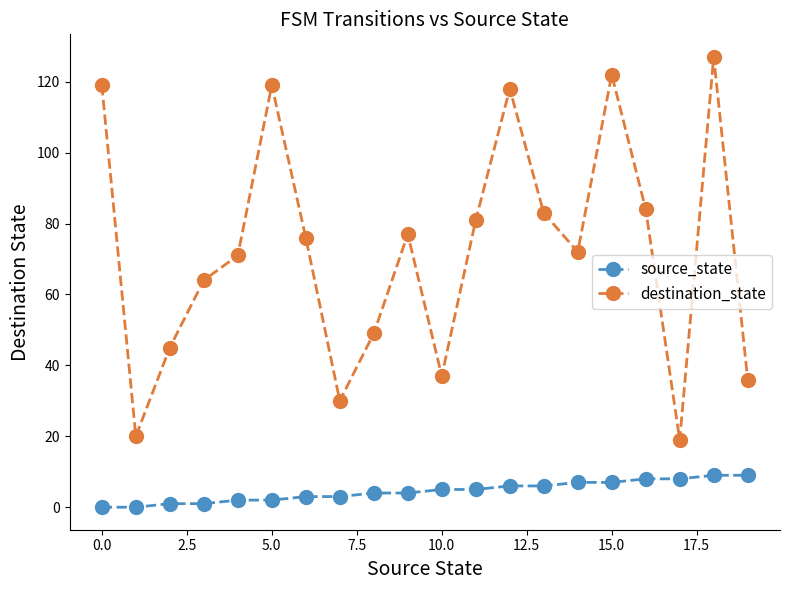

Rank the series by their maximum value, from highest to lowest.

destination_state, source_state